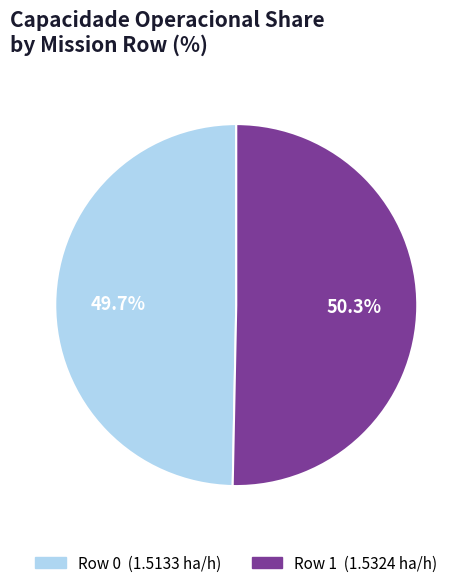

What is the ratio of the value at Row 1 to the value at Row 0?

1.0